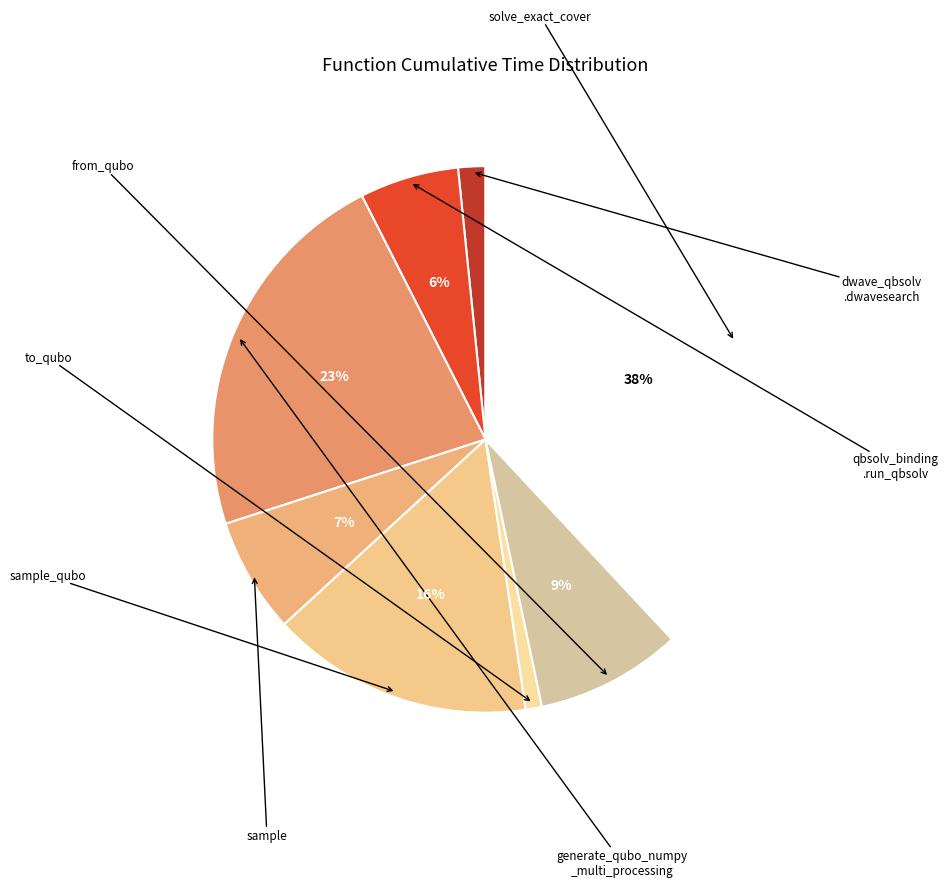

How many segments does this pie chart have?

8